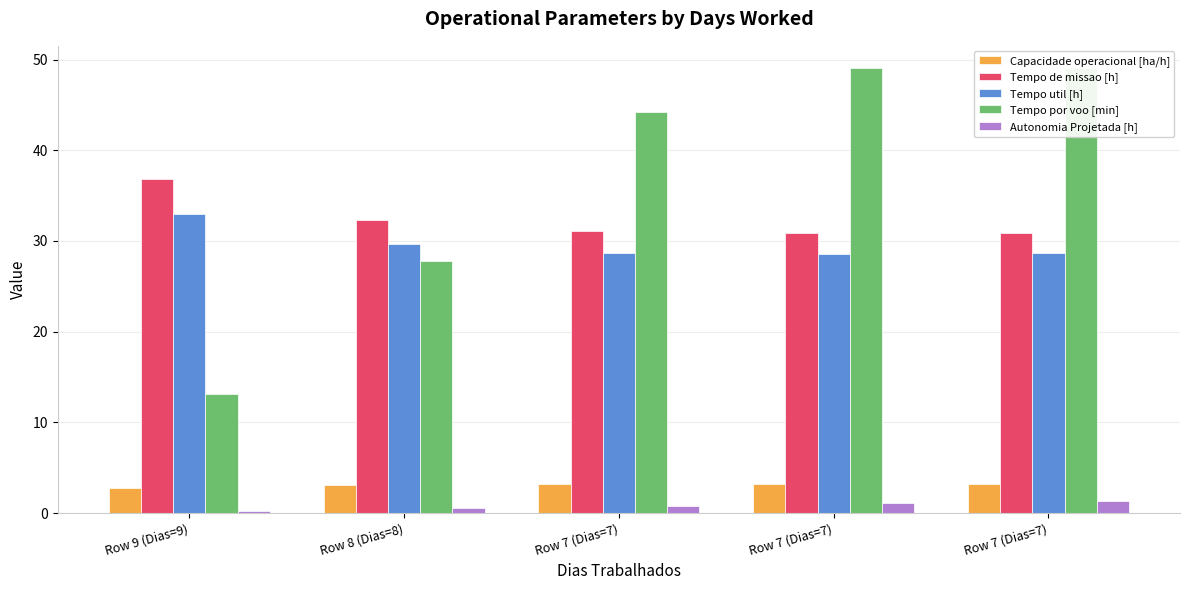

What is the value of the Tempo por voo [min] bar at the 1st from the left?

13.1